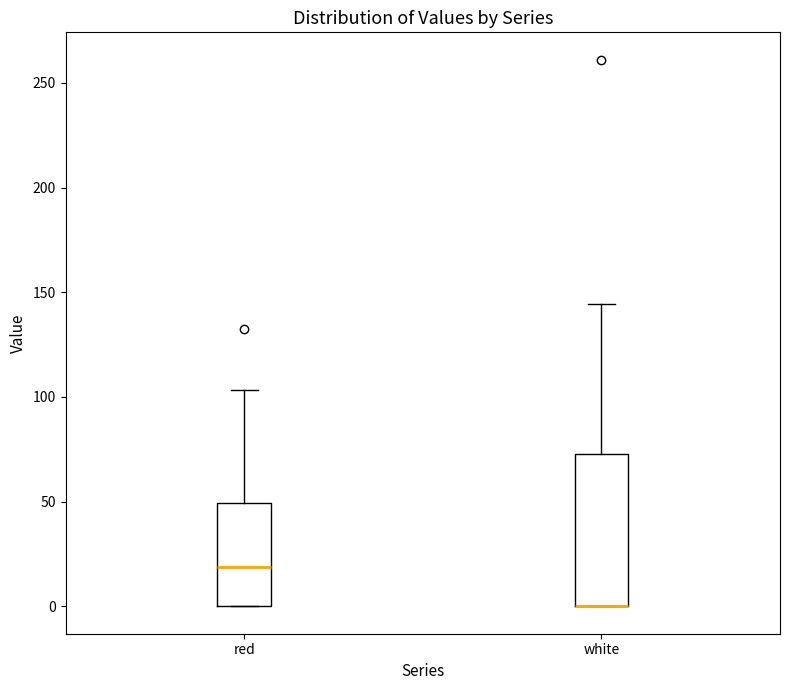

Reading left to right, read every box against the y-axis: the position of its median line, the range the box covers, and the ends of its whiskers. The values are not printed on the chart, so give them approximately, as read against the axis.

red: median 20, box 0 to 50, whiskers 0 to 105
white: median 0 (drawn on the box's lower edge), box 0 to 75, whiskers 0 to 145